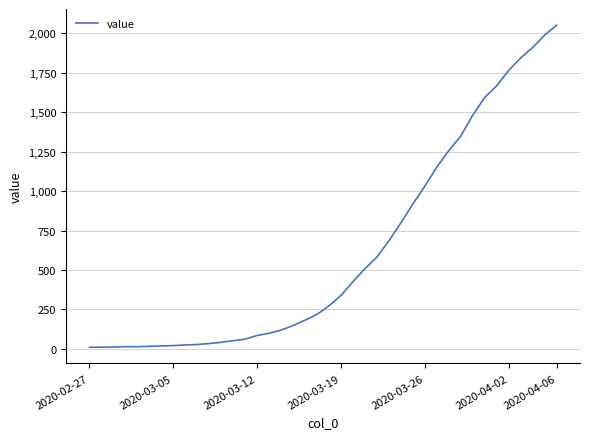

What is the difference between the maximum and minimum values?

2042